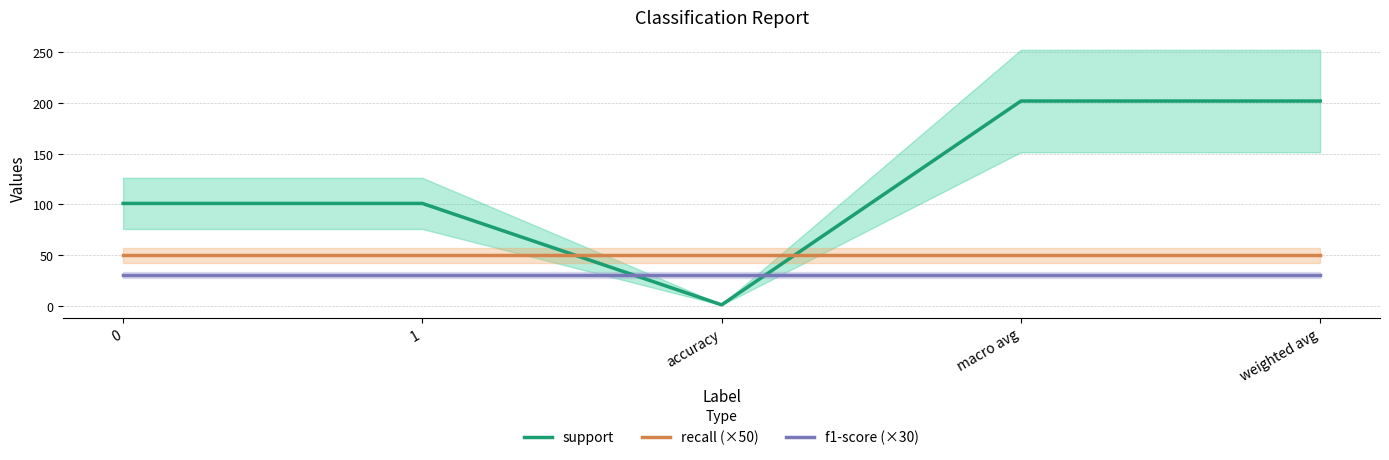

List the series in order of their peak value, highest first.

support, recall (×50), f1-score (×30)